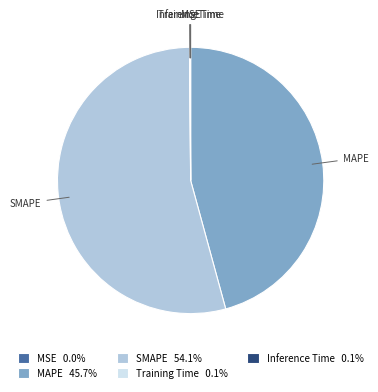

The MAPE slice represents 60% of the pie. True or false?

False